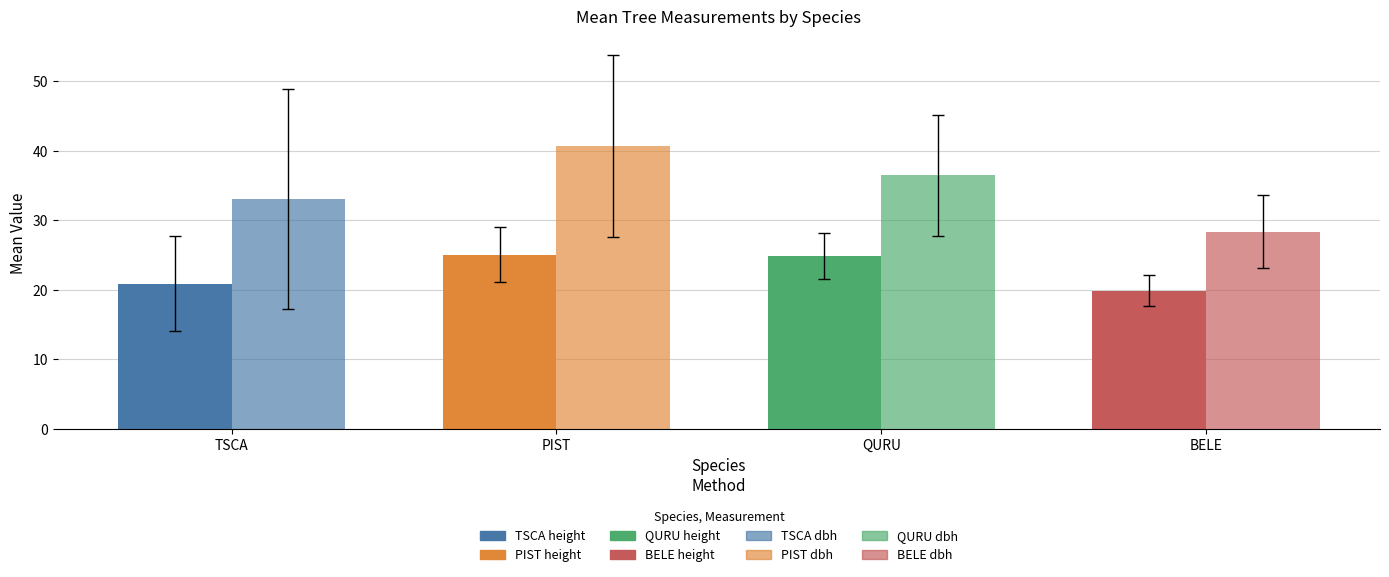

How many bars are there in each group?

2